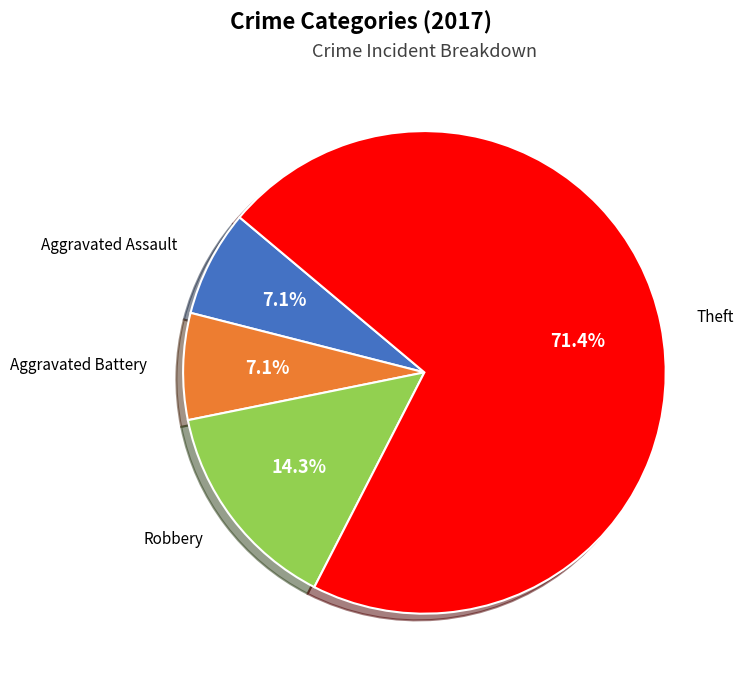

Count the number of slices in the pie.

4